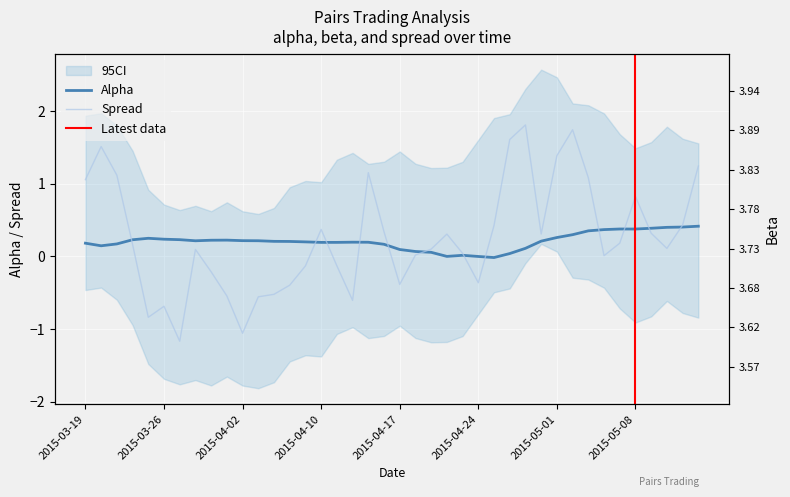

Reading left to right, extract all data points from this chart.

alpha: 2015-03-19=0.2	2015-03-20=0.1	2015-03-23=0.2	2015-03-24=0.2	2015-03-25=0.3	2015-03-26=0.2	2015-03-27=0.2	2015-03-30=0.2	2015-03-31=0.2	2015-04-01=0.2	2015-04-02=0.2	2015-04-06=0.2	2015-04-07=0.2	2015-04-08=0.2	2015-04-09=0.2	2015-04-10=0.2	2015-04-13=0.2	2015-04-14=0.2	2015-04-15=0.2	2015-04-16=0.2	2015-04-17=0.1	2015-04-20=0.1	2015-04-21=0.1	2015-04-22=0.0	2015-04-23=0.0	2015-04-24=0.0	2015-04-27=-0.0	2015-04-28=0.0	2015-04-29=0.1	2015-04-30=0.2	2015-05-01=0.3	2015-05-04=0.3	2015-05-05=0.4	2015-05-06=0.4	2015-05-07=0.4	2015-05-08=0.4	2015-05-11=0.4	2015-05-12=0.4	2015-05-13=0.4	2015-05-14=0.4
beta: 2015-03-19=3.8	2015-03-20=3.8	2015-03-23=3.9	2015-03-24=3.9	2015-03-25=3.9	2015-03-26=3.9	2015-03-27=3.9	2015-03-30=3.9	2015-03-31=3.9	2015-04-01=3.9	2015-04-02=3.9	2015-04-06=3.9	2015-04-07=3.8	2015-04-08=3.8	2015-04-09=3.8	2015-04-10=3.8	2015-04-13=3.8	2015-04-14=3.8	2015-04-15=3.8	2015-04-16=3.8	2015-04-17=3.8	2015-04-20=3.9	2015-04-21=3.9	2015-04-22=3.9	2015-04-23=3.9	2015-04-24=3.9	2015-04-27=3.9	2015-04-28=3.9	2015-04-29=3.9	2015-04-30=3.8	2015-05-01=3.8	2015-05-04=3.7	2015-05-05=3.7	2015-05-06=3.7	2015-05-07=3.6	2015-05-08=3.6	2015-05-11=3.6	2015-05-12=3.6	2015-05-13=3.6	2015-05-14=3.6
spread: 2015-03-19=1.1	2015-03-20=1.5	2015-03-23=1.1	2015-03-24=0.2	2015-03-25=-0.8	2015-03-26=-0.7	2015-03-27=-1.2	2015-03-30=0.1	2015-03-31=-0.2	2015-04-01=-0.5	2015-04-02=-1.1	2015-04-06=-0.6	2015-04-07=-0.5	2015-04-08=-0.4	2015-04-09=-0.1	2015-04-10=0.4	2015-04-13=-0.1	2015-04-14=-0.6	2015-04-15=1.2	2015-04-16=0.3	2015-04-17=-0.4	2015-04-20=0.0	2015-04-21=0.1	2015-04-22=0.3	2015-04-23=0.0	2015-04-24=-0.4	2015-04-27=0.4	2015-04-28=1.6	2015-04-29=1.8	2015-04-30=0.3	2015-05-01=1.4	2015-05-04=1.7	2015-05-05=1.1	2015-05-06=0.0	2015-05-07=0.2	2015-05-08=0.8	2015-05-11=0.3	2015-05-12=0.1	2015-05-13=0.4	2015-05-14=1.2